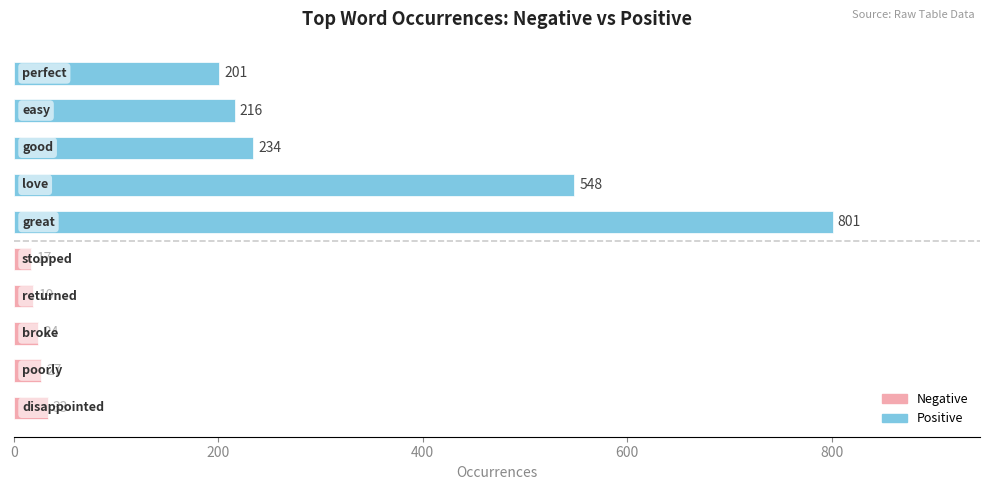

Reading bottom to top, extract all data points from this chart.

33	27	24	19	17	801	548	234	216	201